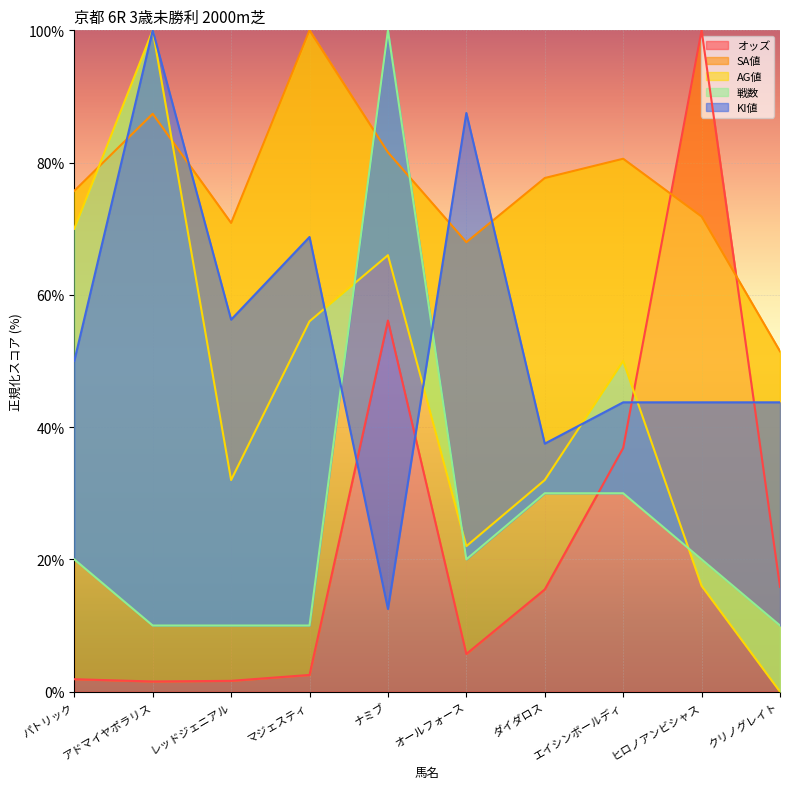

What is the difference between the highest and lowest values at レッドジェニアル?

69.2